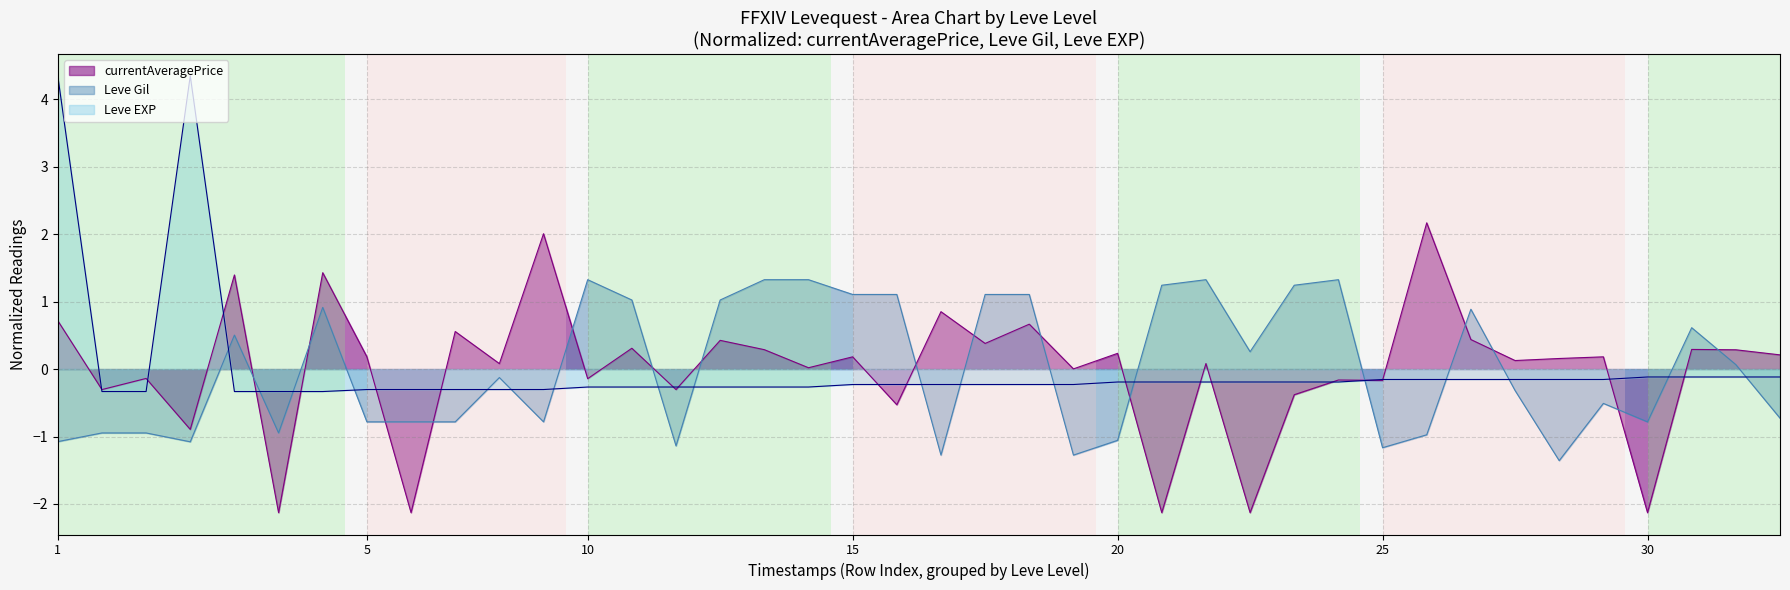

Rank the series by their maximum value, from highest to lowest.

Leve EXP, currentAveragePrice, Leve Gil